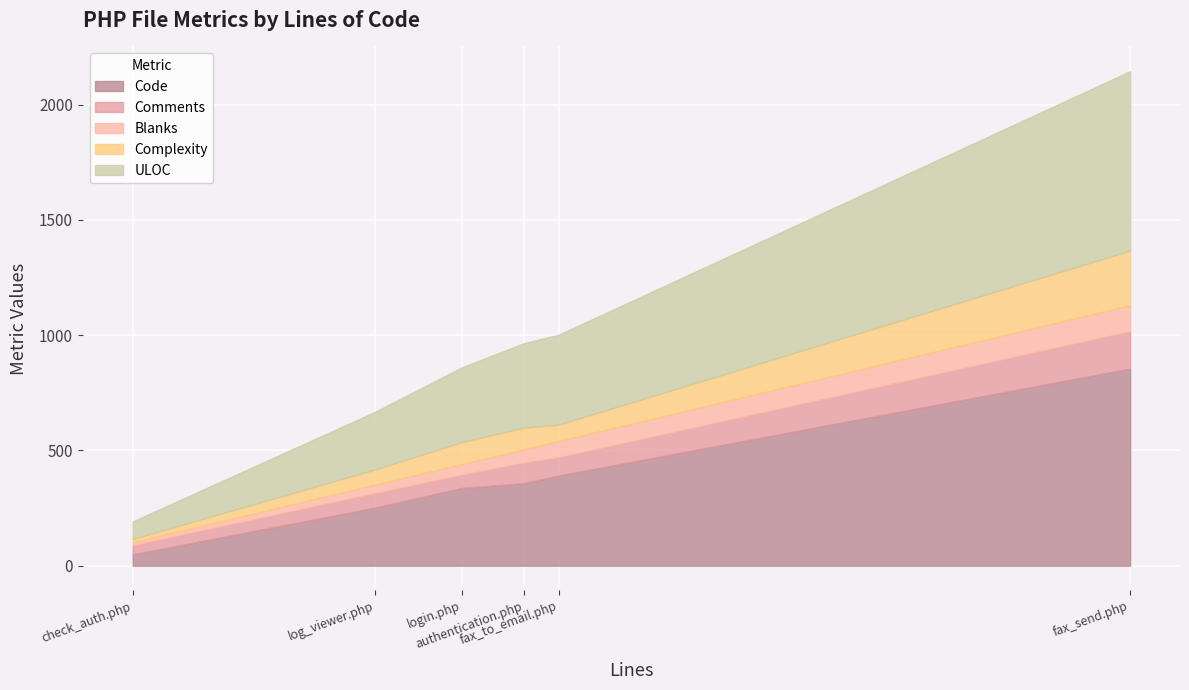

Rank the series by their maximum value, from highest to lowest.

Code, ULOC, Complexity, Comments, Blanks